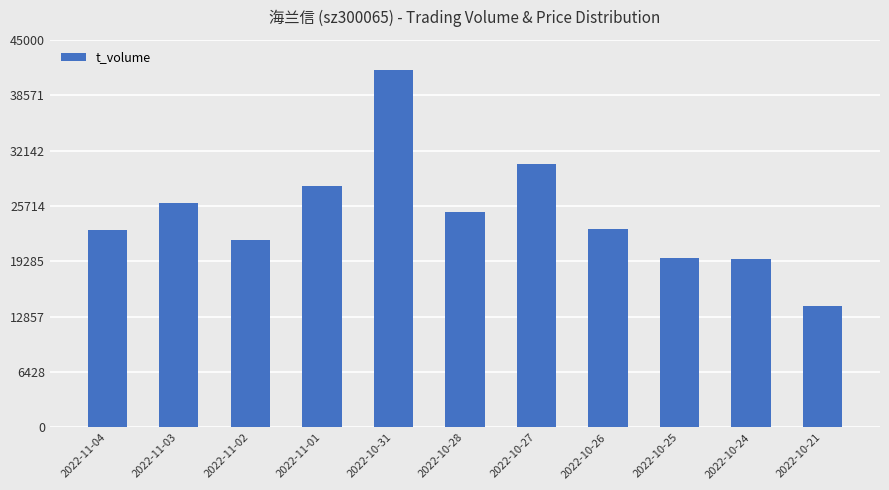

What position from the left is 2022-10-25?

9